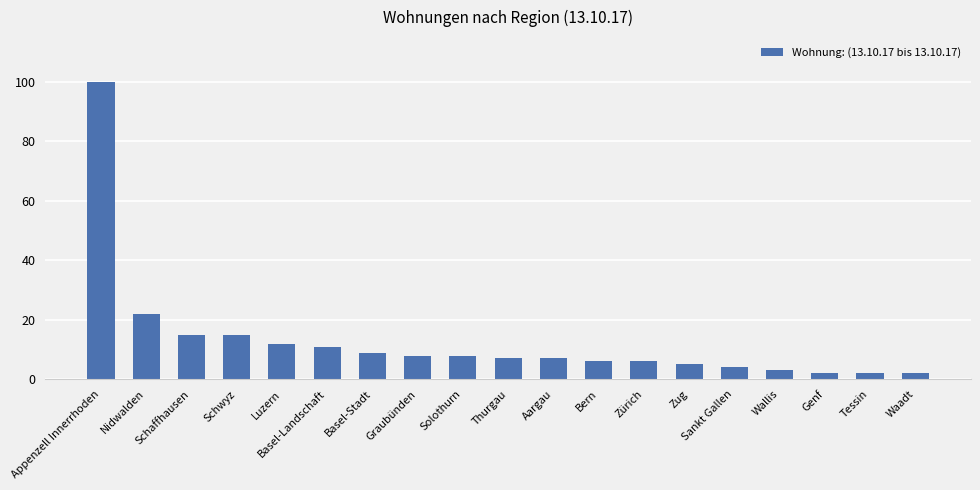

What is the smallest value displayed?

2